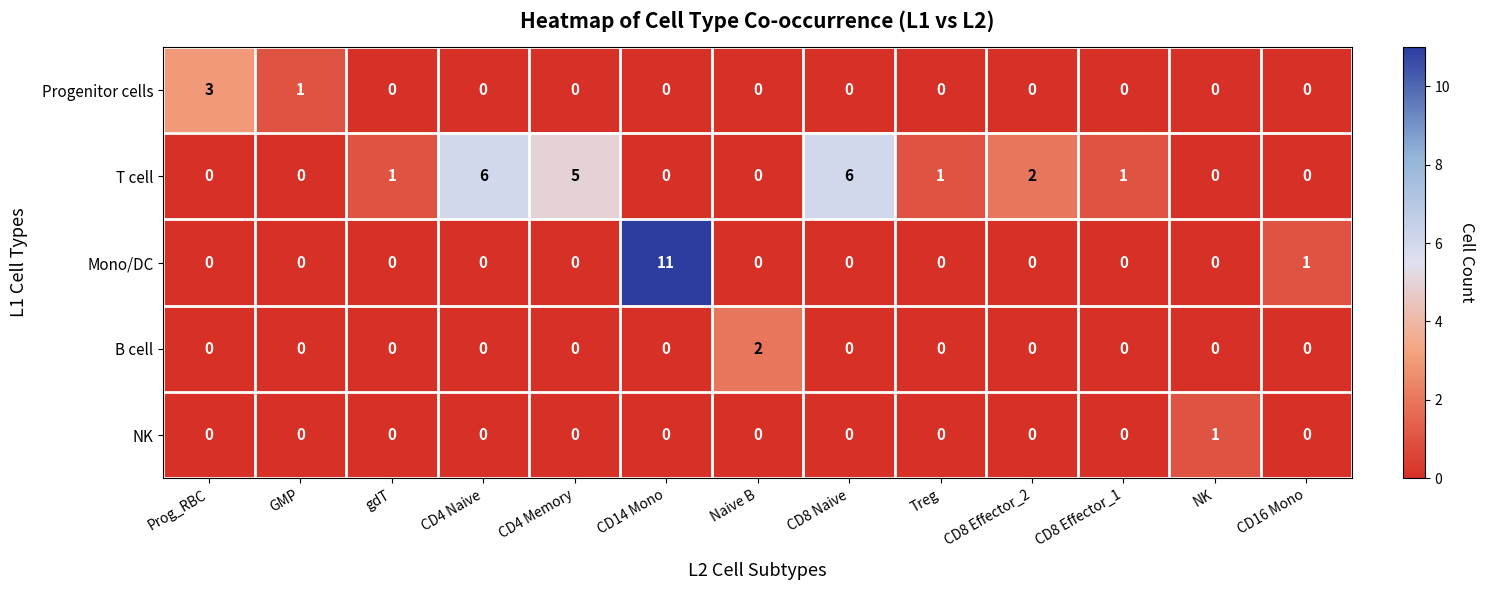

What is the total value across all series at CD14 Mono?

11